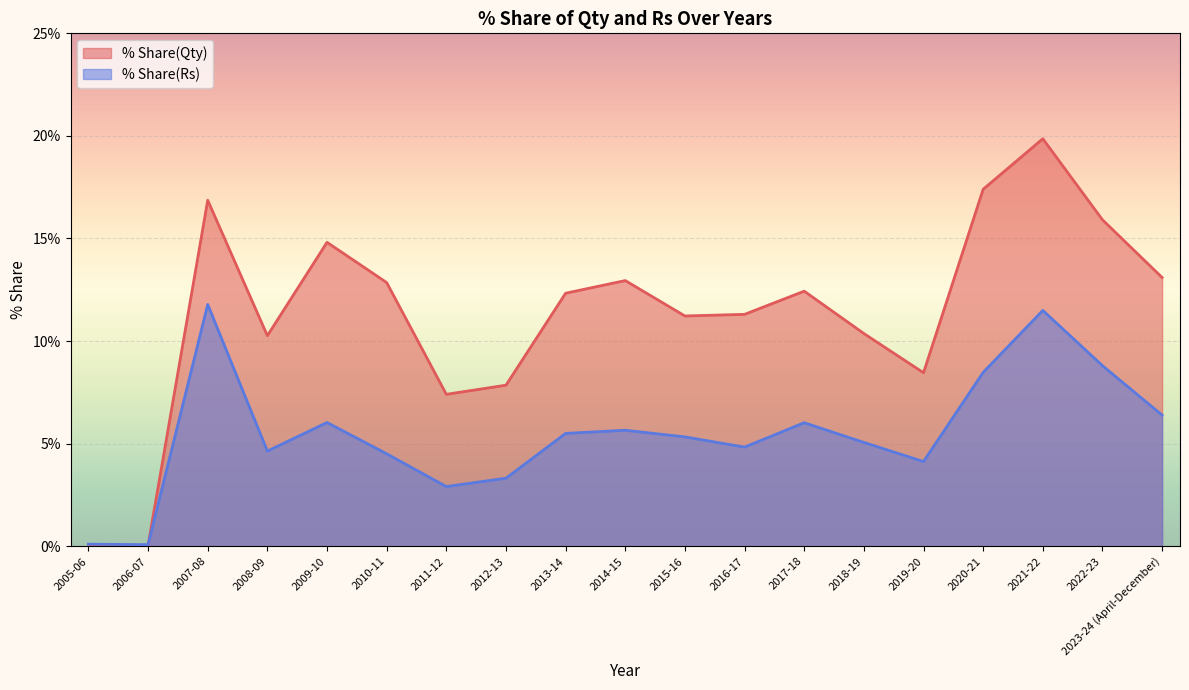

The value of % Share(Qty) at 2008-09 is 15.5. True or false?

False